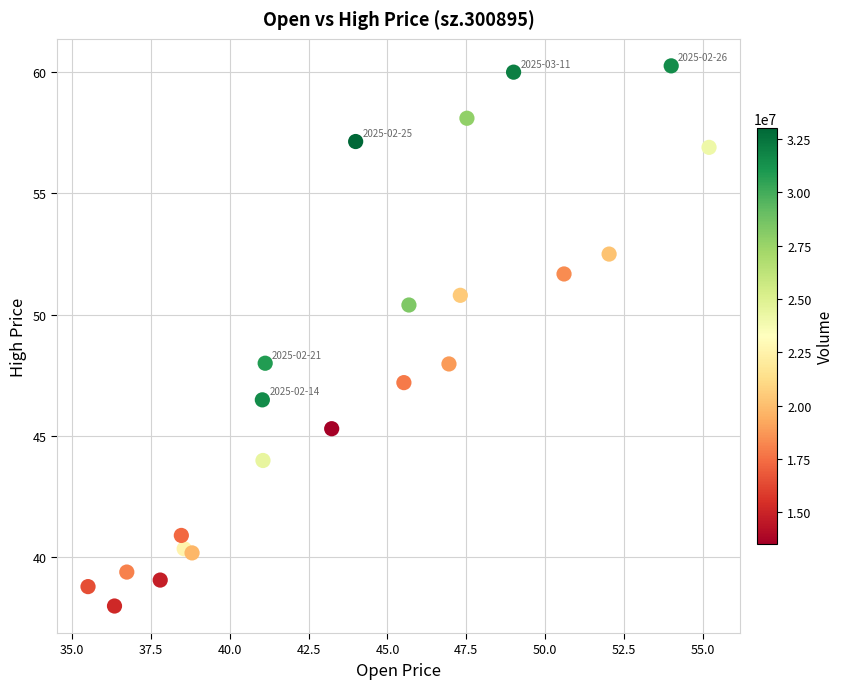

What is the range of Y values (max minus min)?

22.3